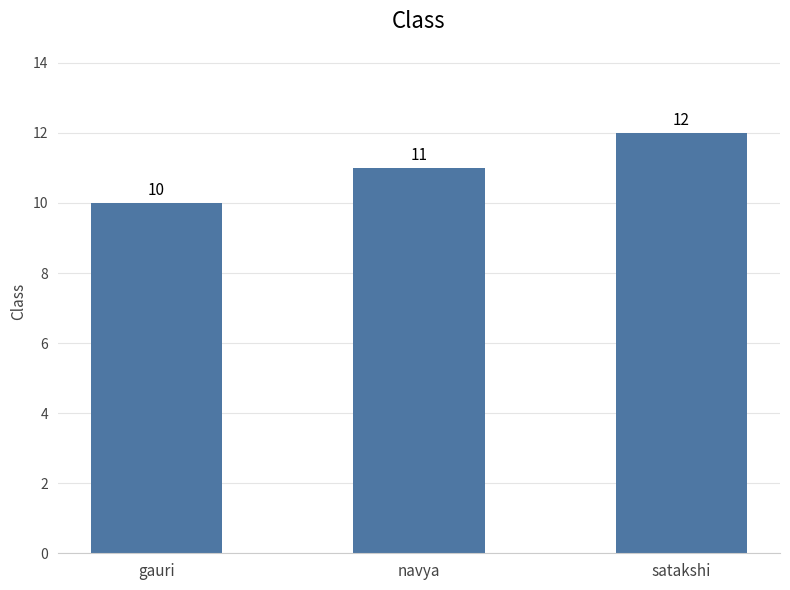

Reading left to right, transcribe all the data shown in this chart.

gauri=10	navya=11	satakshi=12